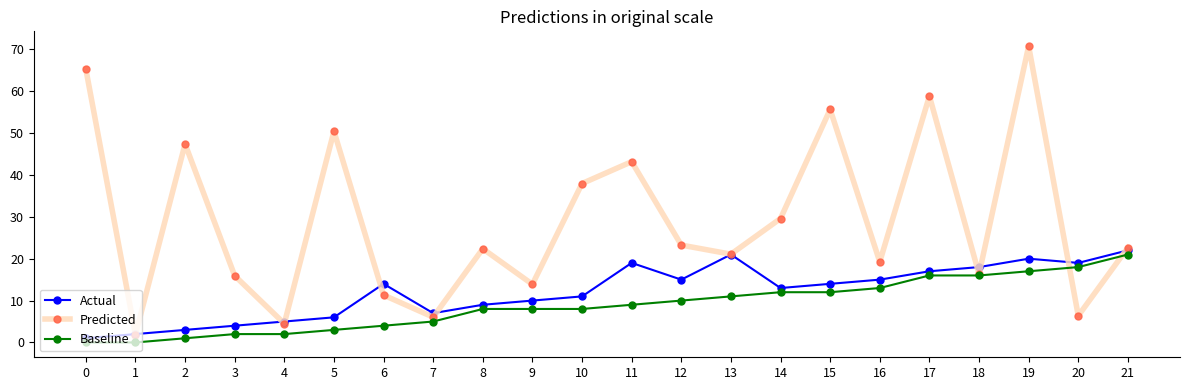

The value of Predicted at 12 is 23.3. True or false?

True